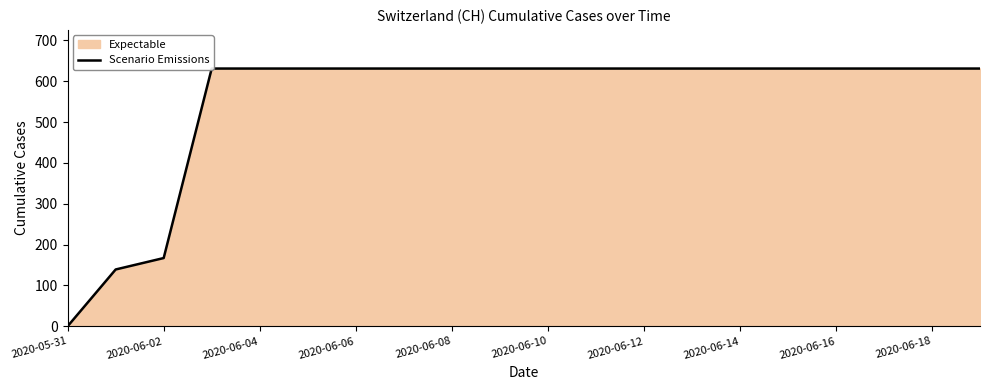

Does the chart display data point markers on the line(s)?

No